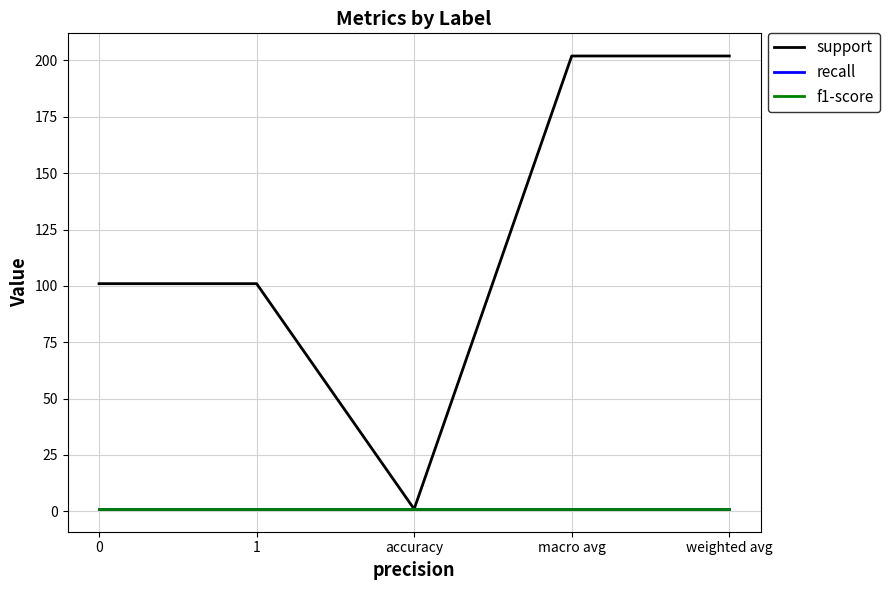

At how many categories does at least one series exceed 66?

4